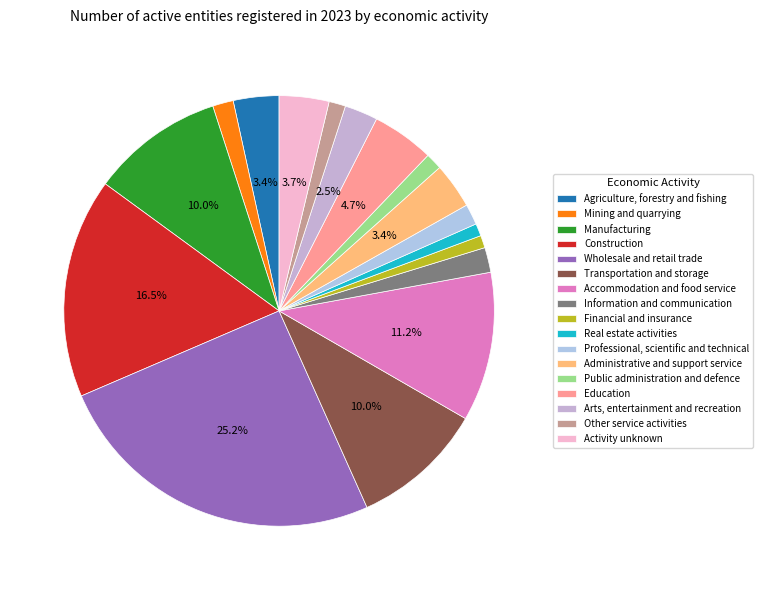

How many slices are in this pie chart?

17